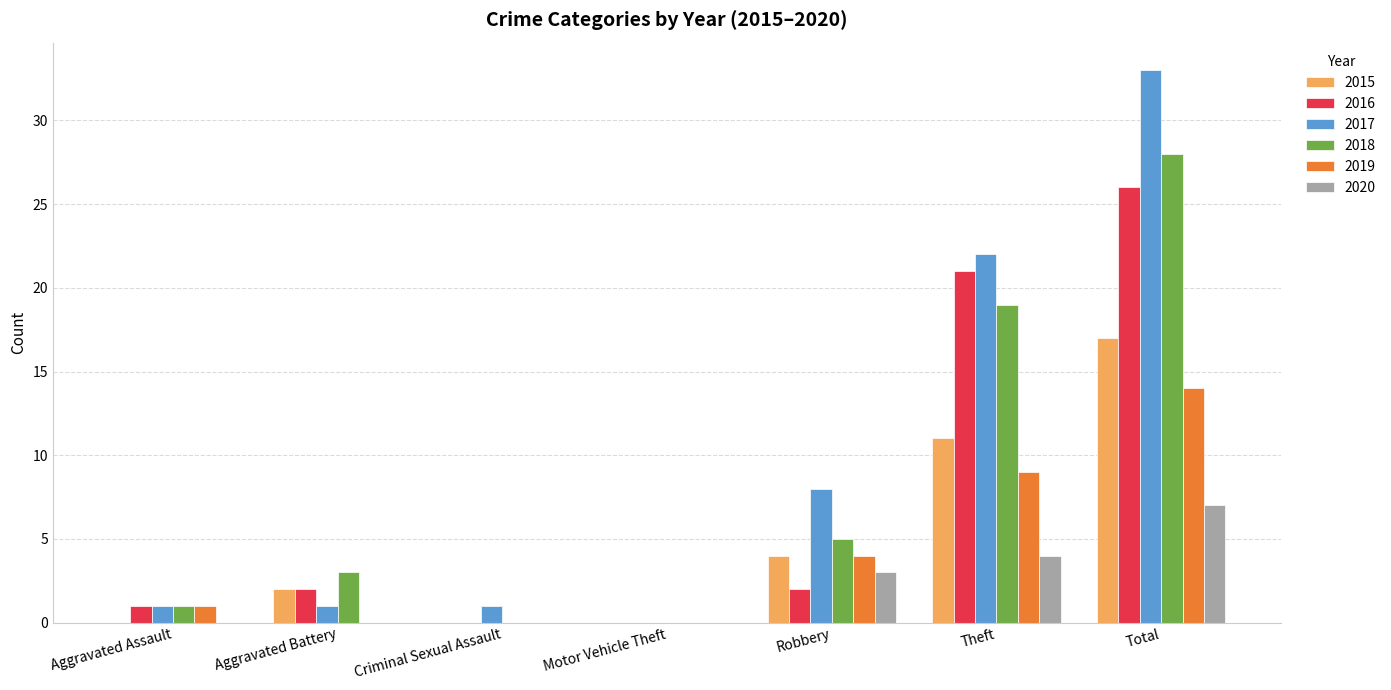

Reading left to right, what are all the values shown in this chart?

2015: Aggravated Assault=0	Aggravated Battery=2	Criminal Sexual Assault=0	Motor Vehicle Theft=0	Robbery=4	Theft=11	Total=17
2016: Aggravated Assault=1	Aggravated Battery=2	Criminal Sexual Assault=0	Motor Vehicle Theft=0	Robbery=2	Theft=21	Total=26
2017: Aggravated Assault=1	Aggravated Battery=1	Criminal Sexual Assault=1	Motor Vehicle Theft=0	Robbery=8	Theft=22	Total=33
2018: Aggravated Assault=1	Aggravated Battery=3	Criminal Sexual Assault=0	Motor Vehicle Theft=0	Robbery=5	Theft=19	Total=28
2019: Aggravated Assault=1	Aggravated Battery=0	Criminal Sexual Assault=0	Motor Vehicle Theft=0	Robbery=4	Theft=9	Total=14
2020: Aggravated Assault=0	Aggravated Battery=0	Criminal Sexual Assault=0	Motor Vehicle Theft=0	Robbery=3	Theft=4	Total=7